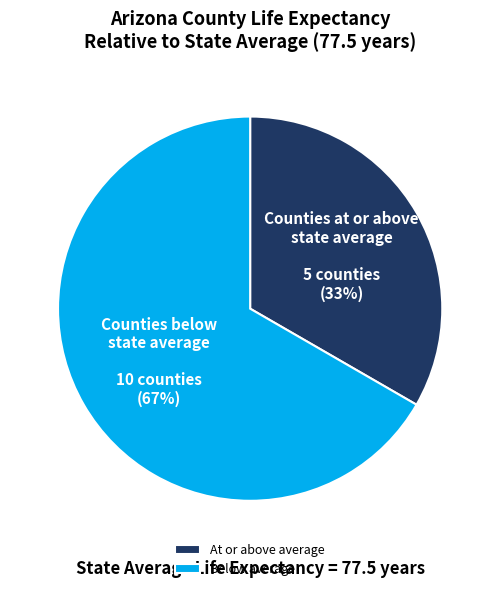

Which slice is the smallest?

At or above average